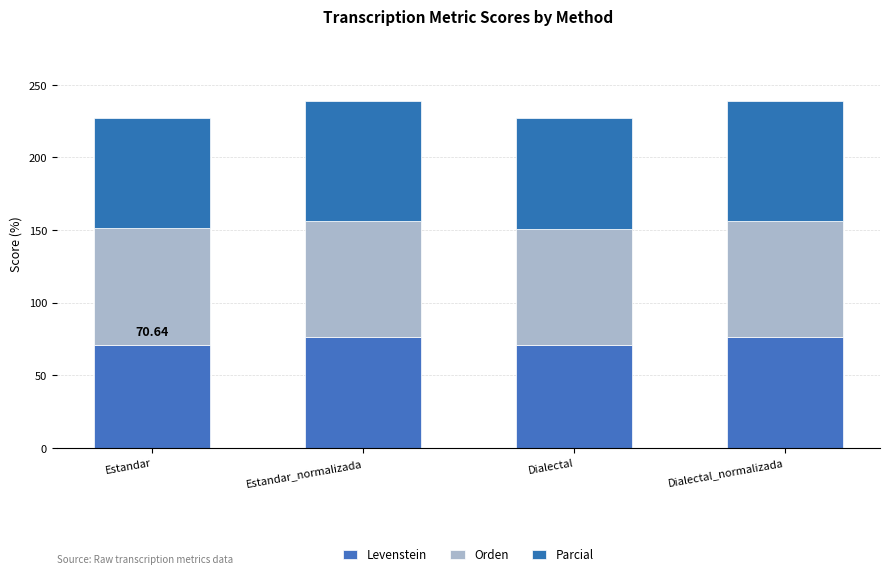

Are the bars grouped side by side (vs. stacked)?

No